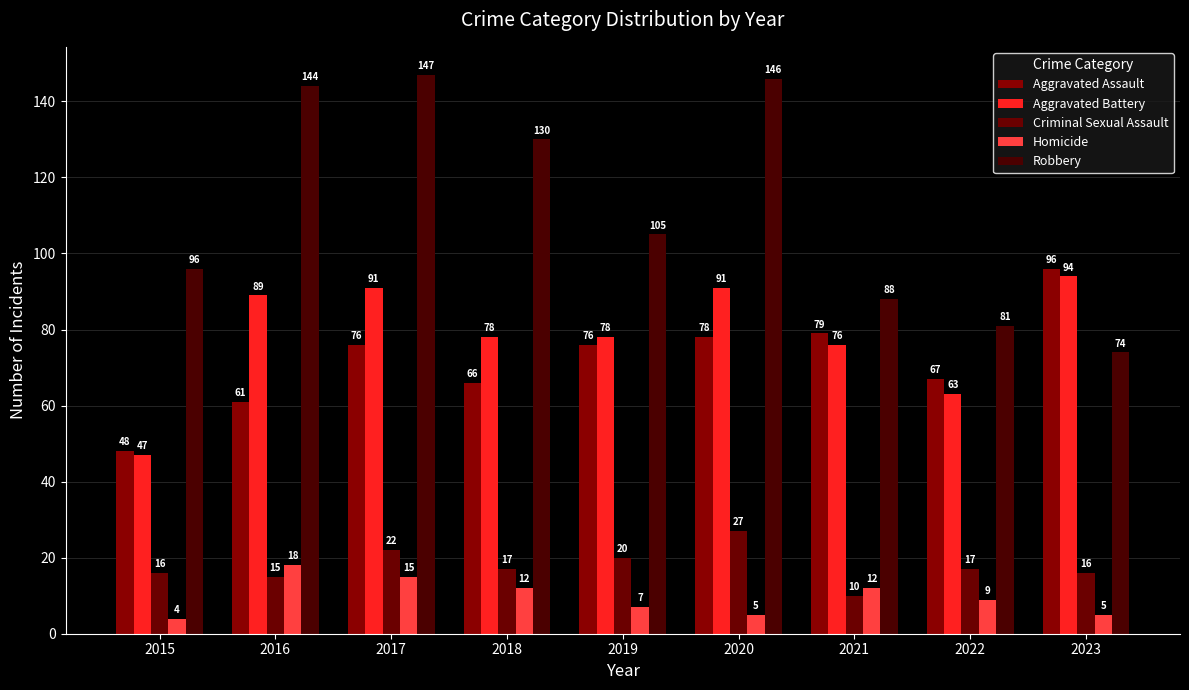

True or false: Homicide has a value of 4 at 2015.

True